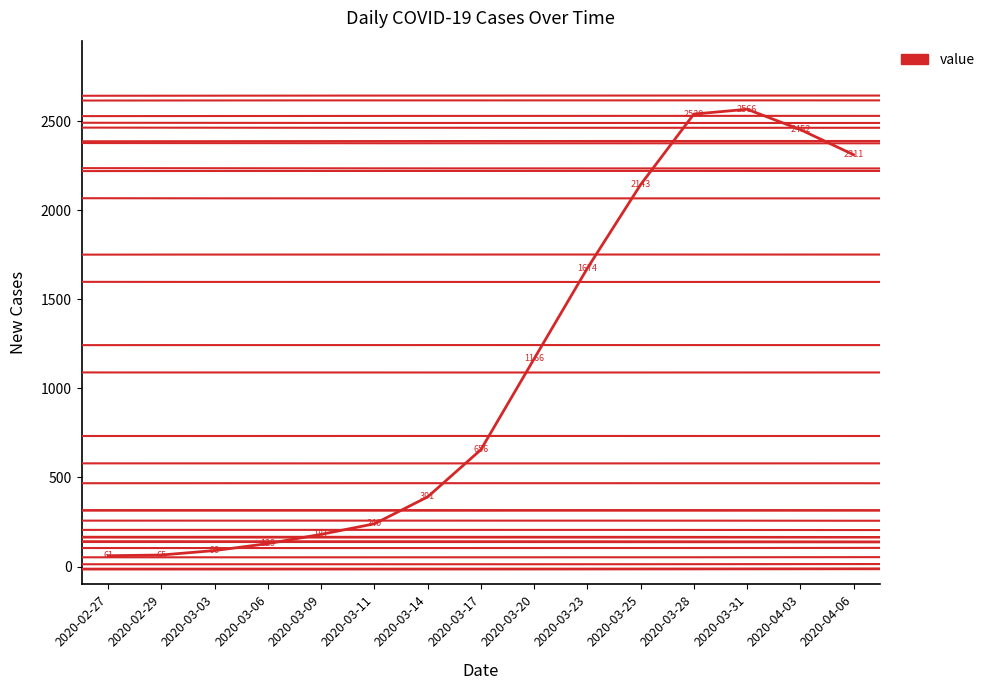

True or false: there are more than 2 points higher than both neighbors.

False